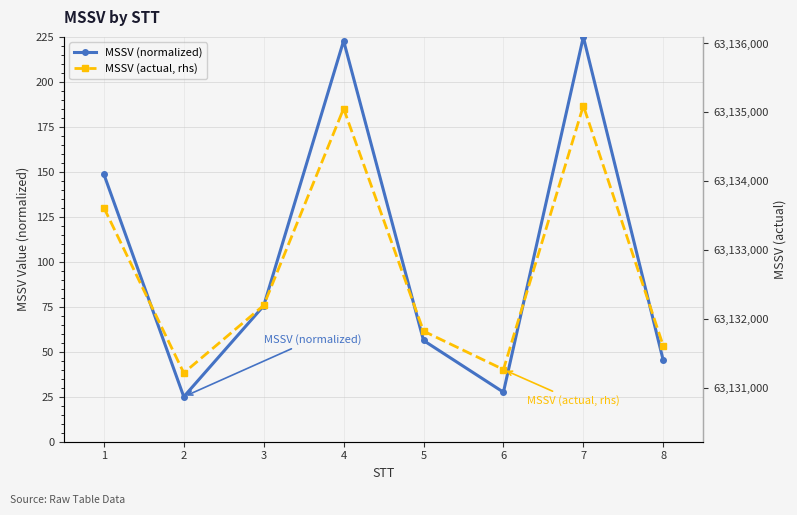

The MSSV (normalized) series shows 215.2 at 1. True or false?

False